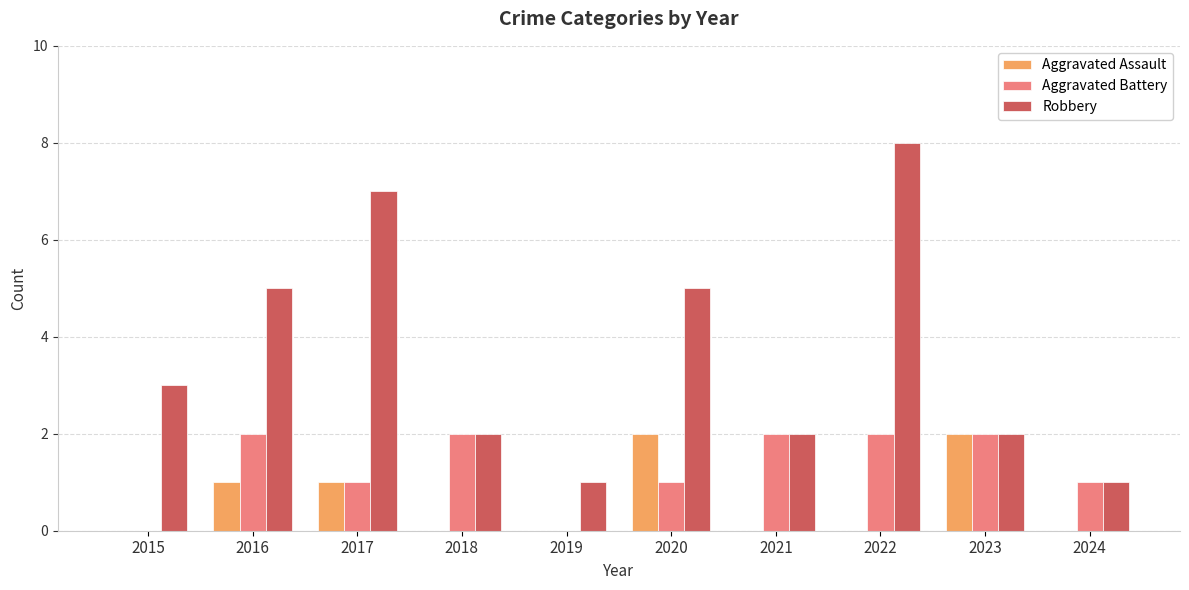

The Aggravated Assault series shows 2 at 2020. True or false?

True